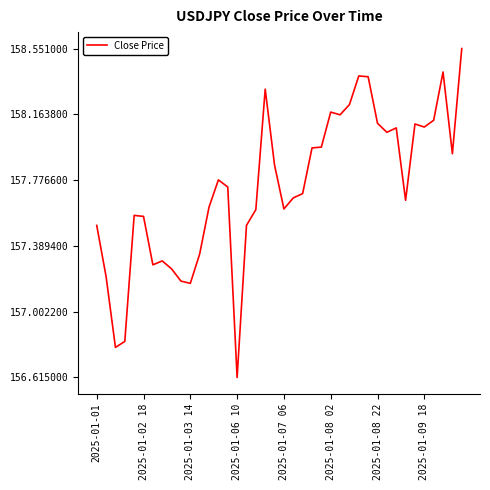

What is the difference between the maximum and minimum values?

1.9